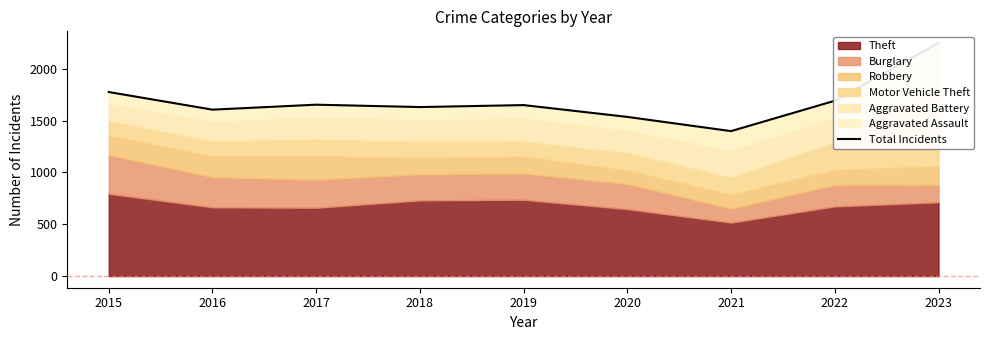

How many categories are shown in the chart?

9